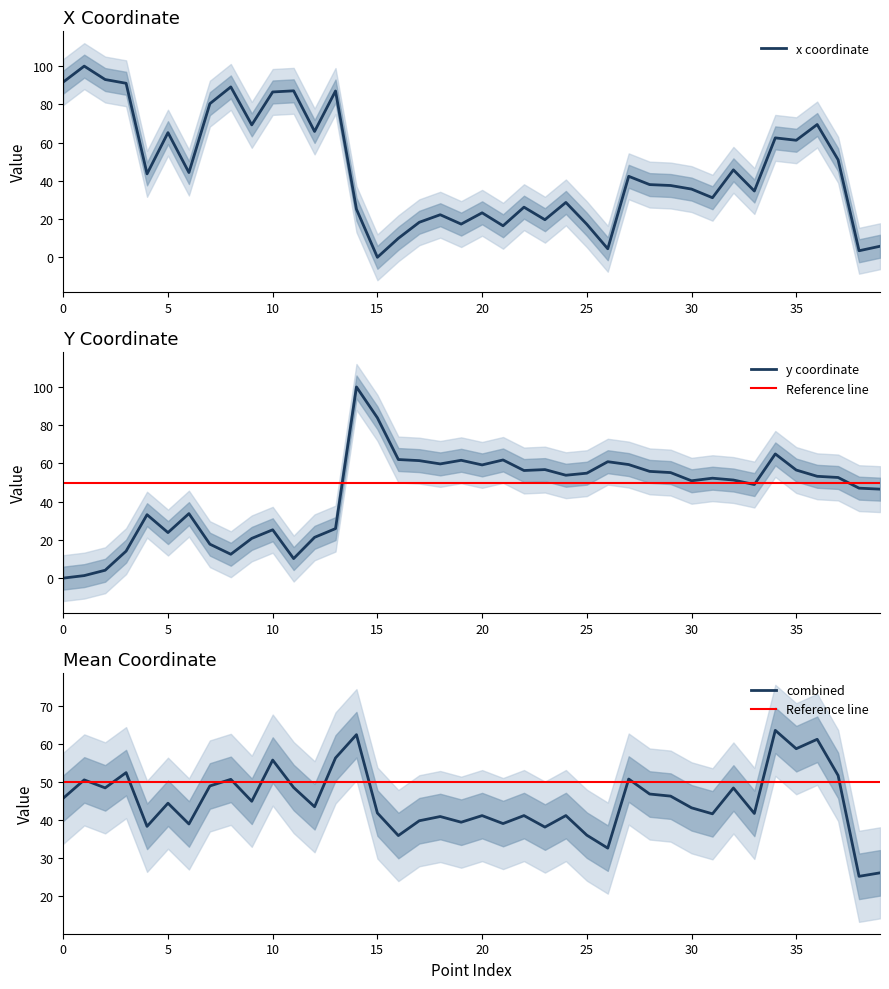

True or false: y and x intersect in this chart.

True